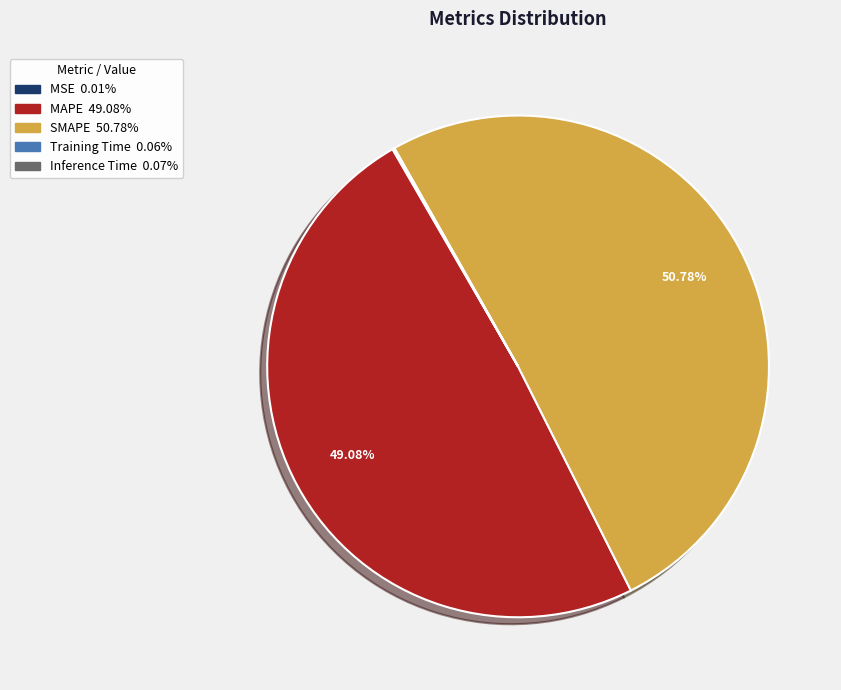

Does any single category account for the majority?

Yes